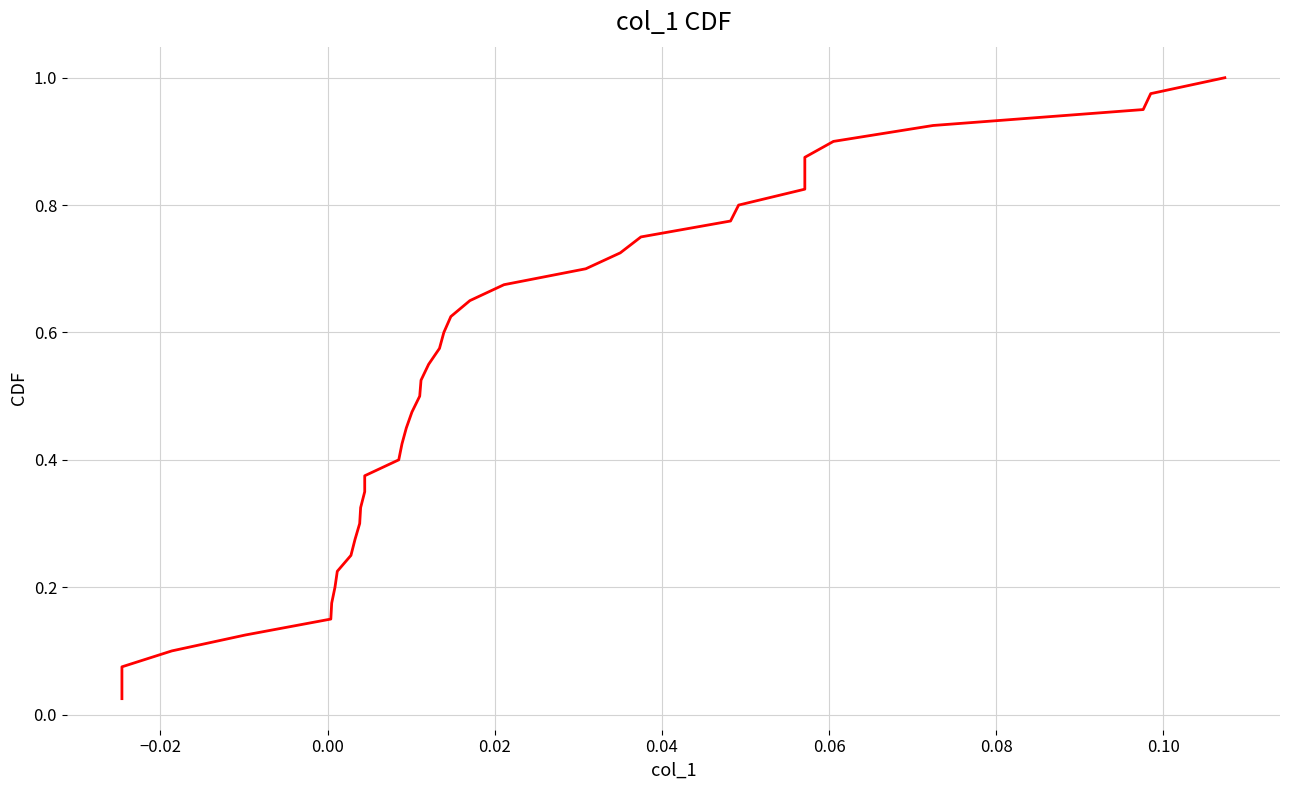

Reading left to right, transcribe all the data shown in this chart.

0.0	0.1	0.1	0.1	0.1	0.1	0.2	0.2	0.2	0.2	0.3	0.3	0.3	0.3	0.4	0.4	0.4	0.5	0.5	0.5	0.5	0.6	0.6	0.6	0.6	0.7	0.7	0.7	0.7	0.8	0.8	0.8	0.8	0.8	0.9	0.9	0.9	0.9	1.0	1.0